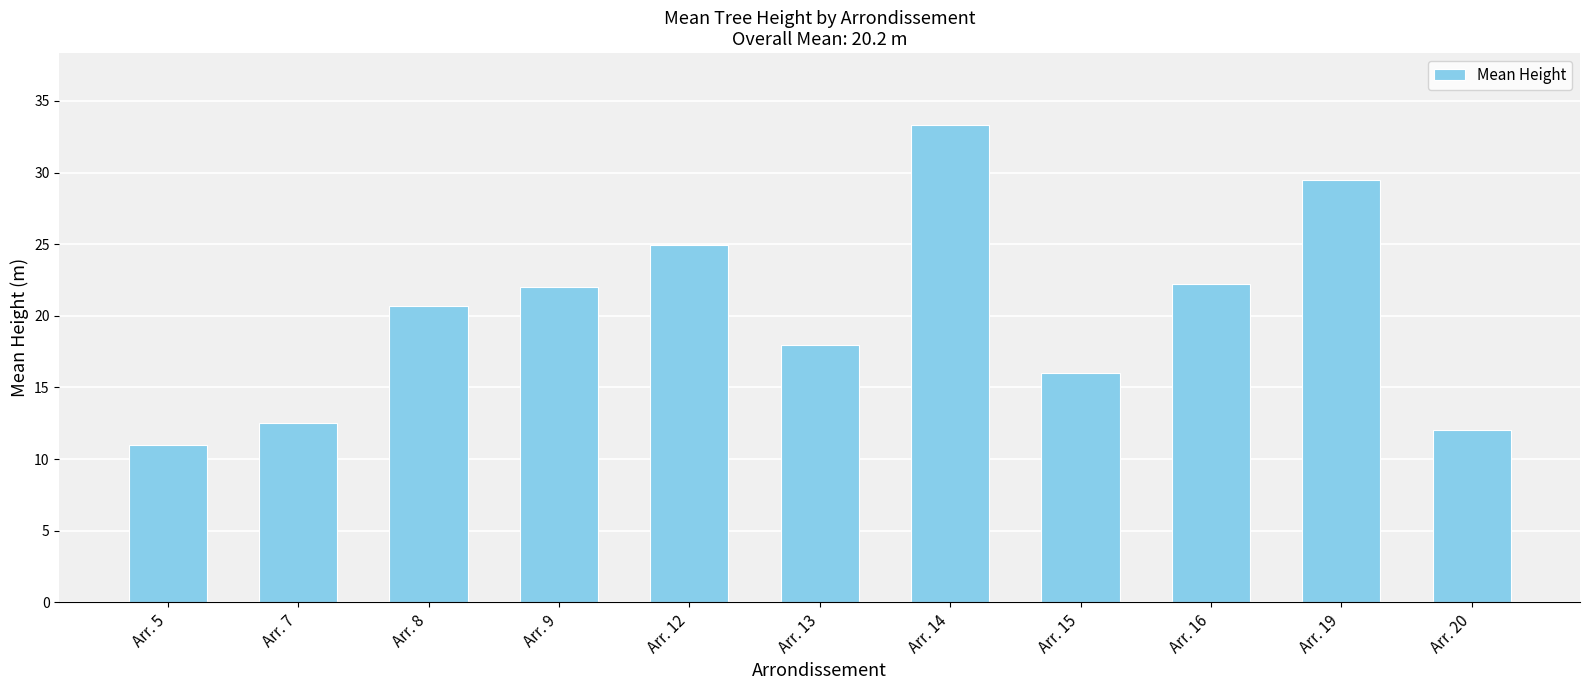

Read the value at Arr. 9.

22.0